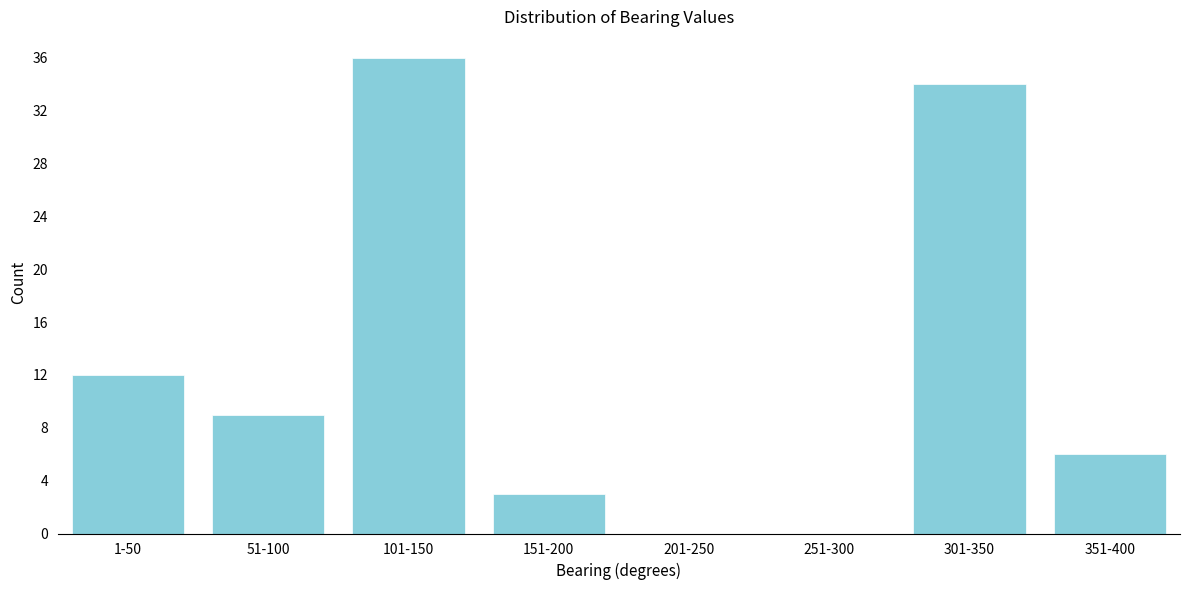

Reading right to left, extract all data points from this chart.

351-400=6	301-350=34	251-300=0	201-250=0	151-200=3	101-150=36	51-100=9	1-50=12